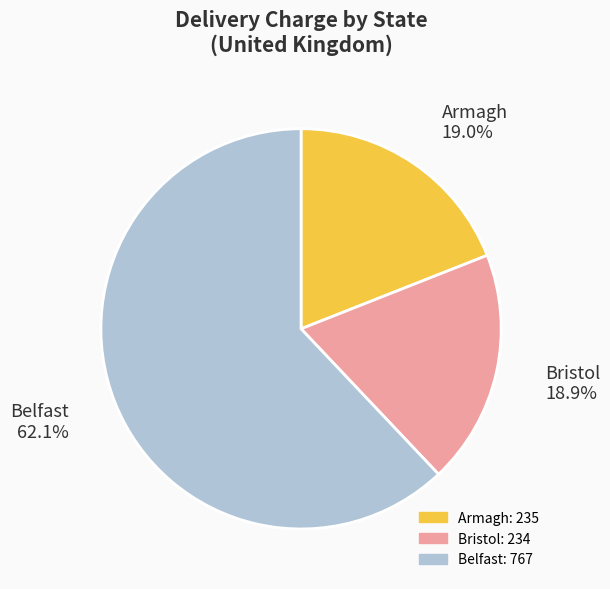

How many segments does this pie chart have?

3